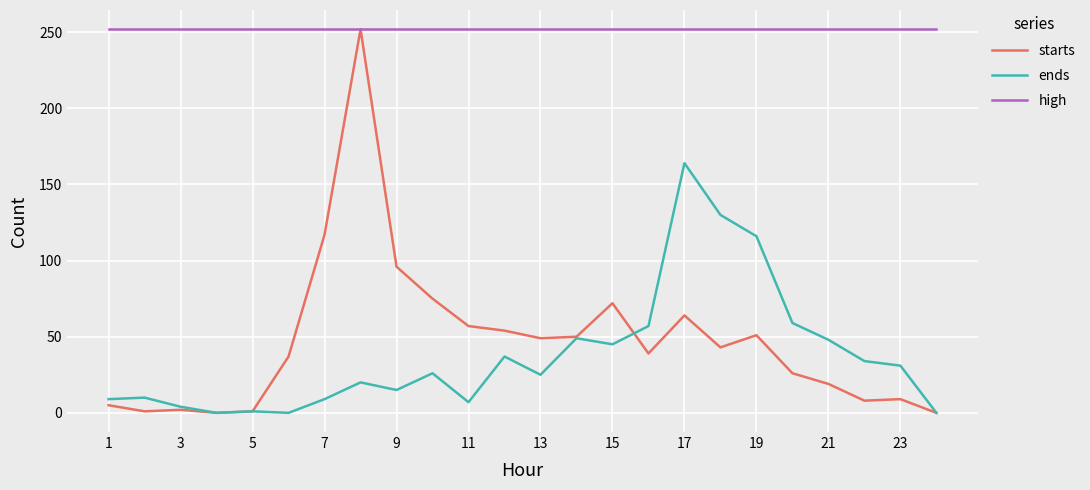

What is the maximum value for high?

252